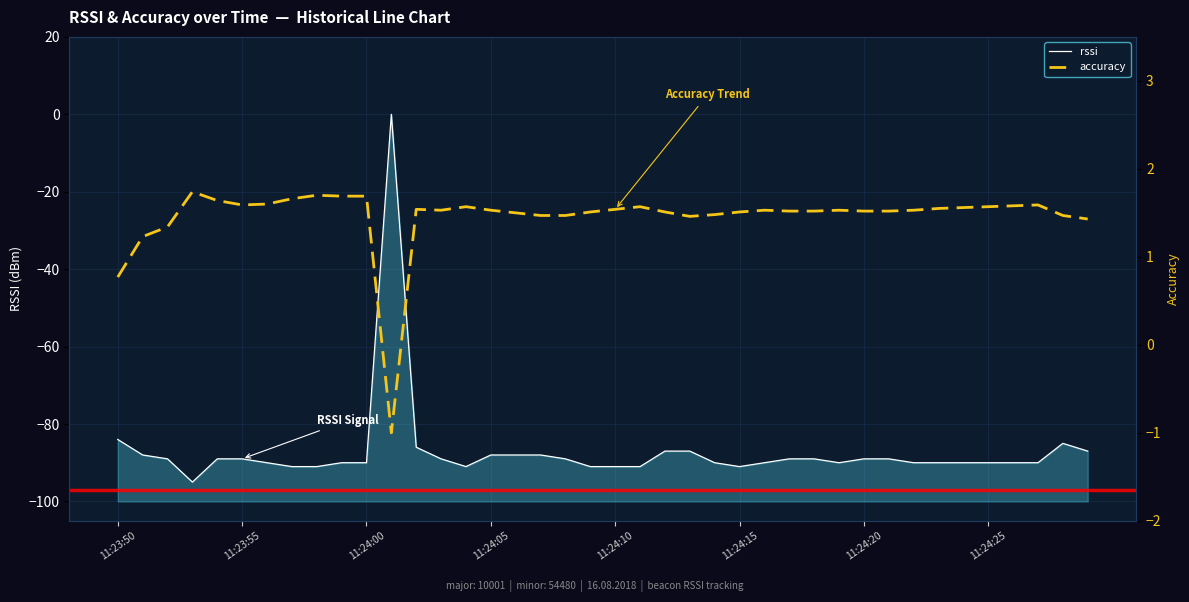

At which category is the sum across all series the highest?

11